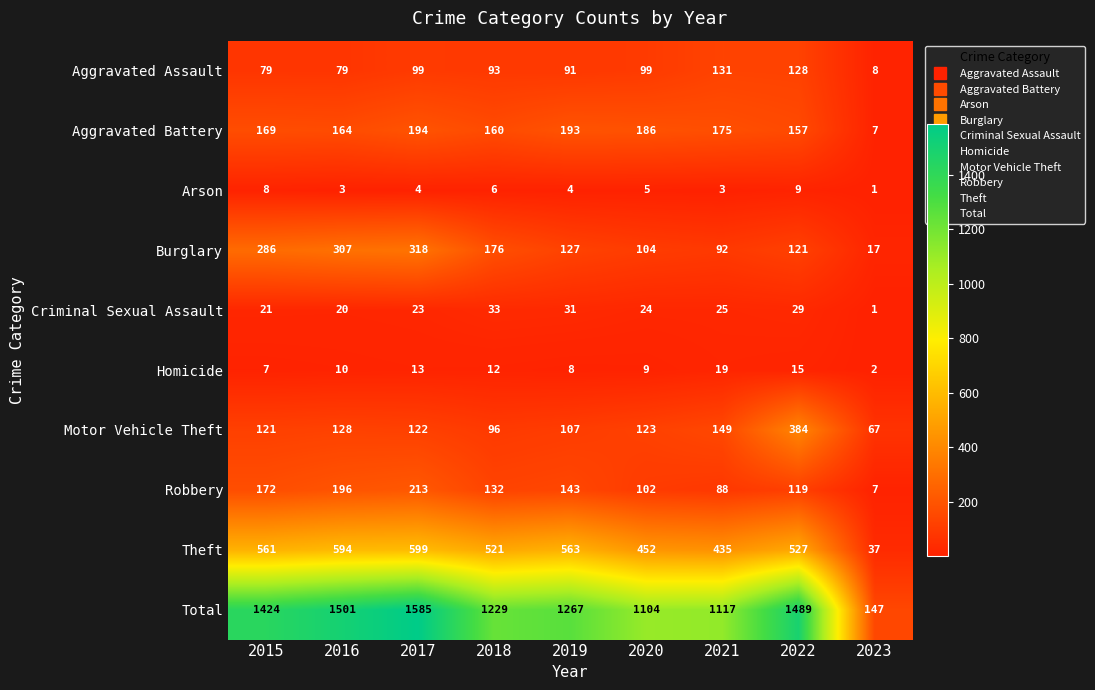

The Arson series shows 5 at 2016. True or false?

False